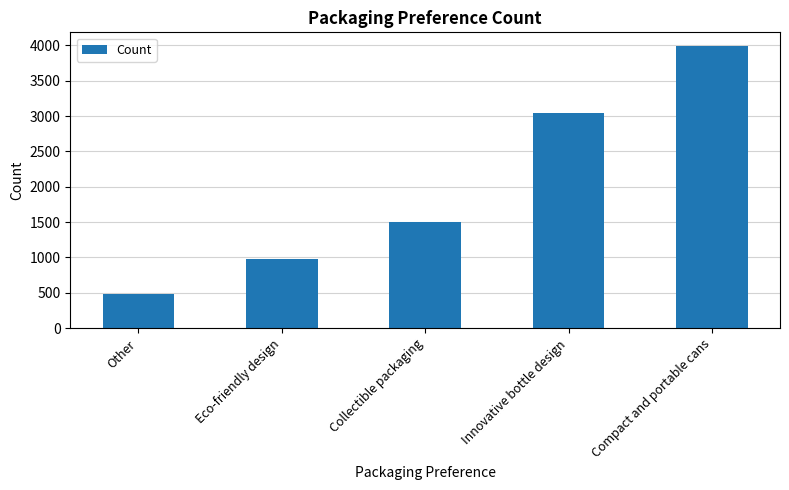

Read the value at Collectible packaging.

1501